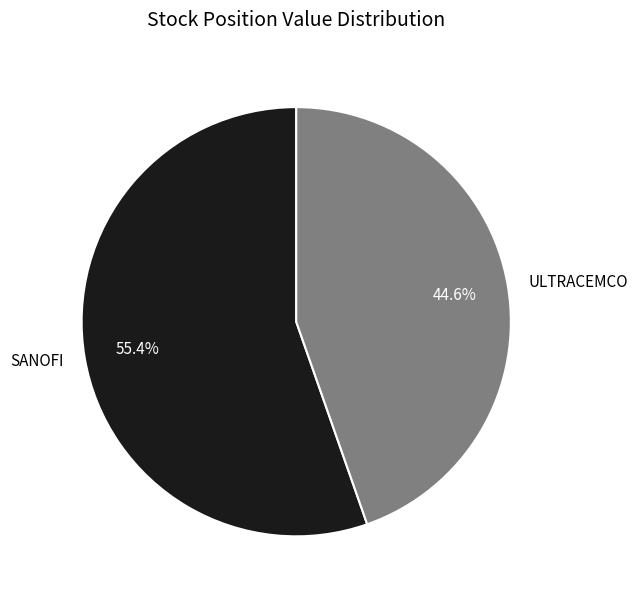

What percentage do ULTRACEMCO and SANOFI together represent?

100.0%